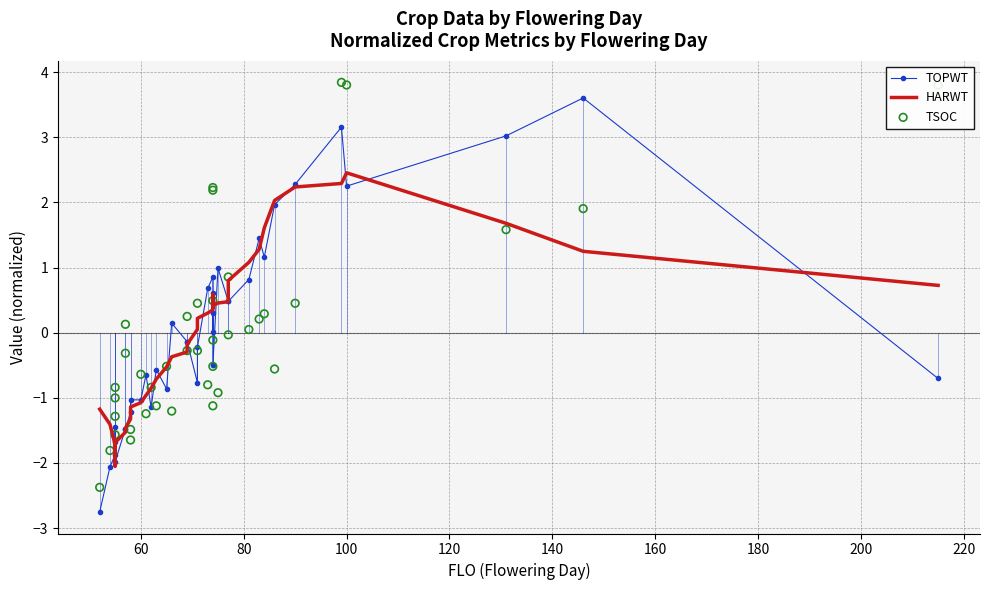

Which series has the largest total across all categories?

HARWT